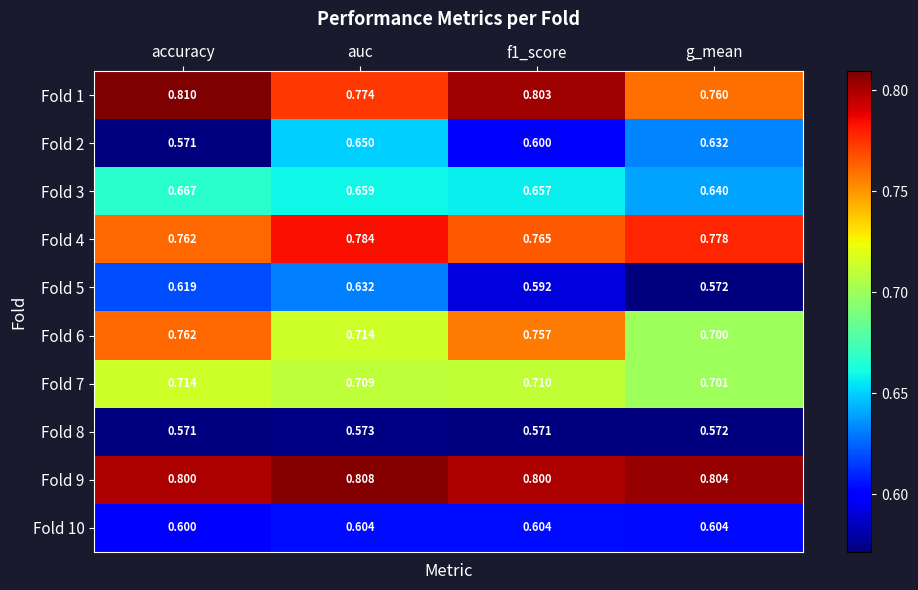

Is the value of Fold 9 at auc greater than the value of Fold 6 at f1_score?

Yes